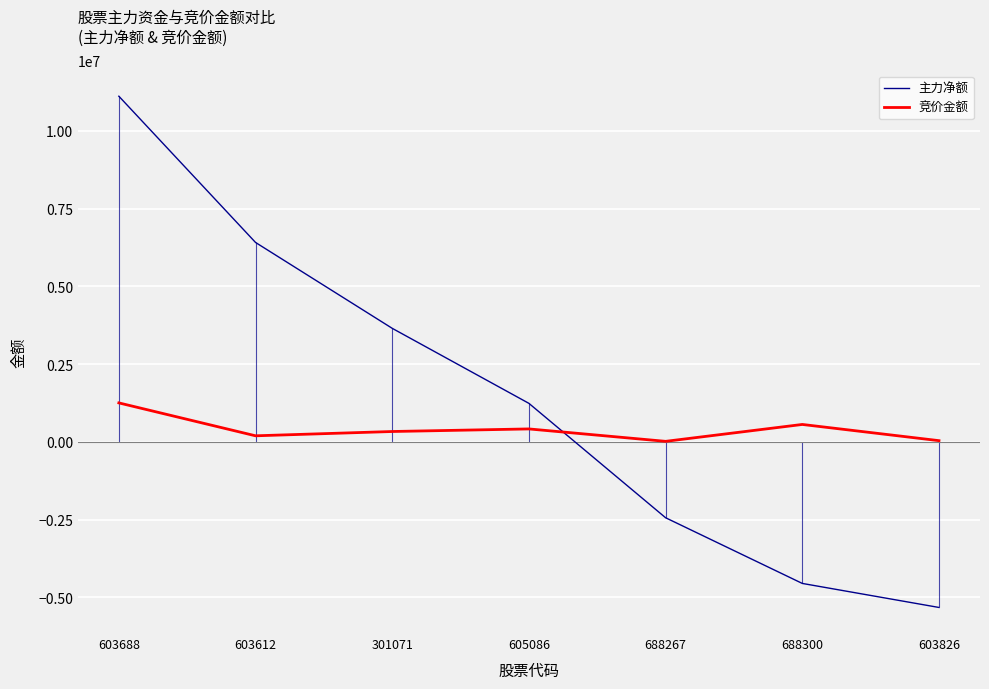

Which series changed the most between 603688 and 688267?

主力净额